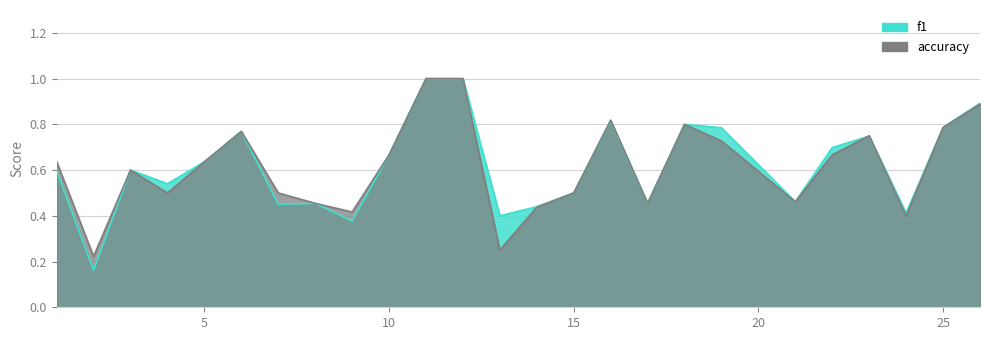

Is the value of f1 at 19 greater than the value of accuracy at 23?

Yes